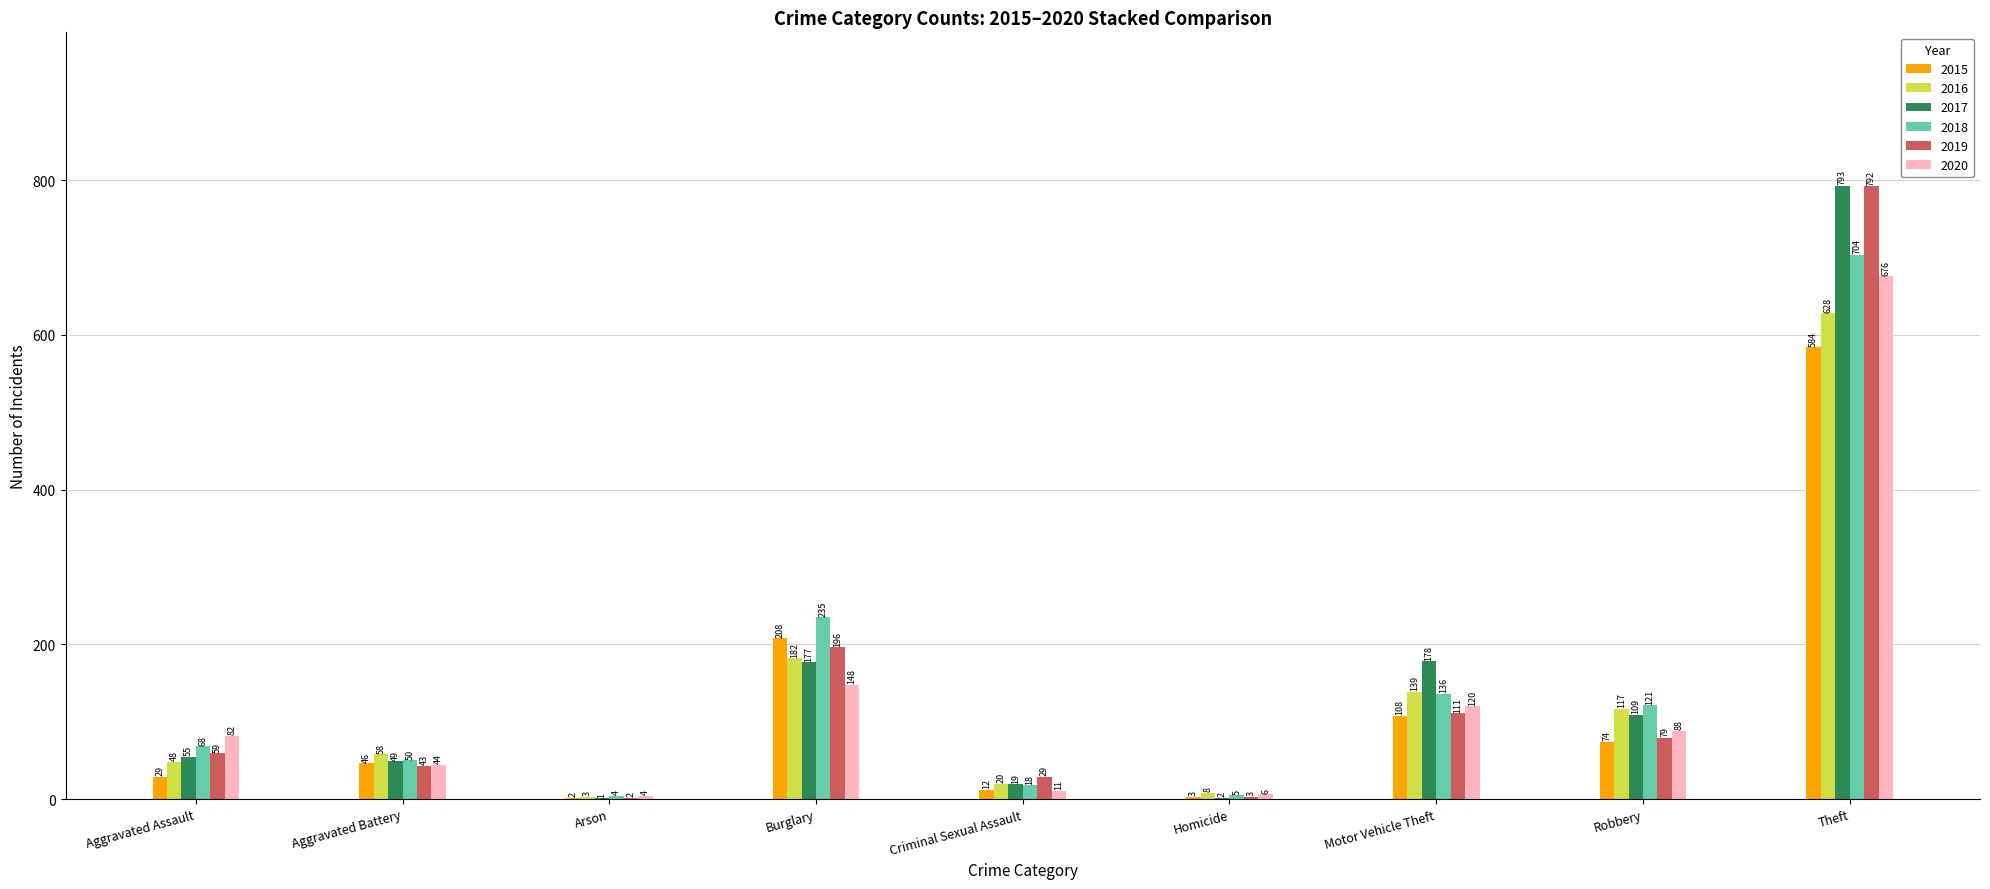

At which category is the sum across all series the highest?

Theft